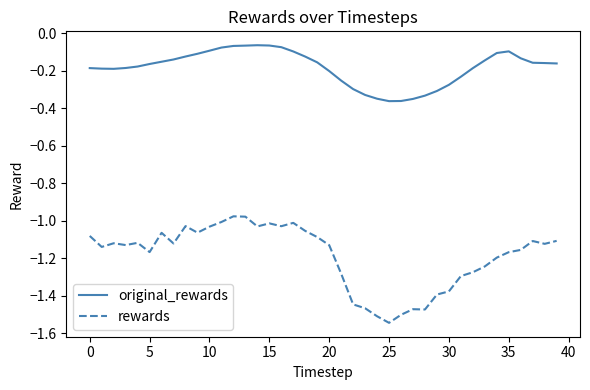

Which series has the widest spread of values?

rewards